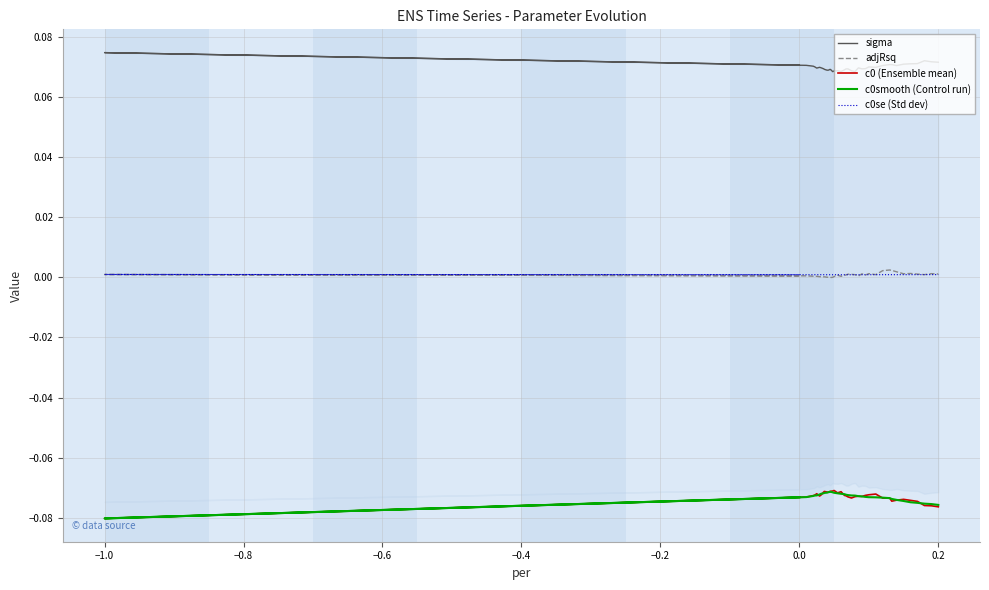

Is the value of c0 (Ensemble mean) at 21 greater than the value of sigma at 34?

No